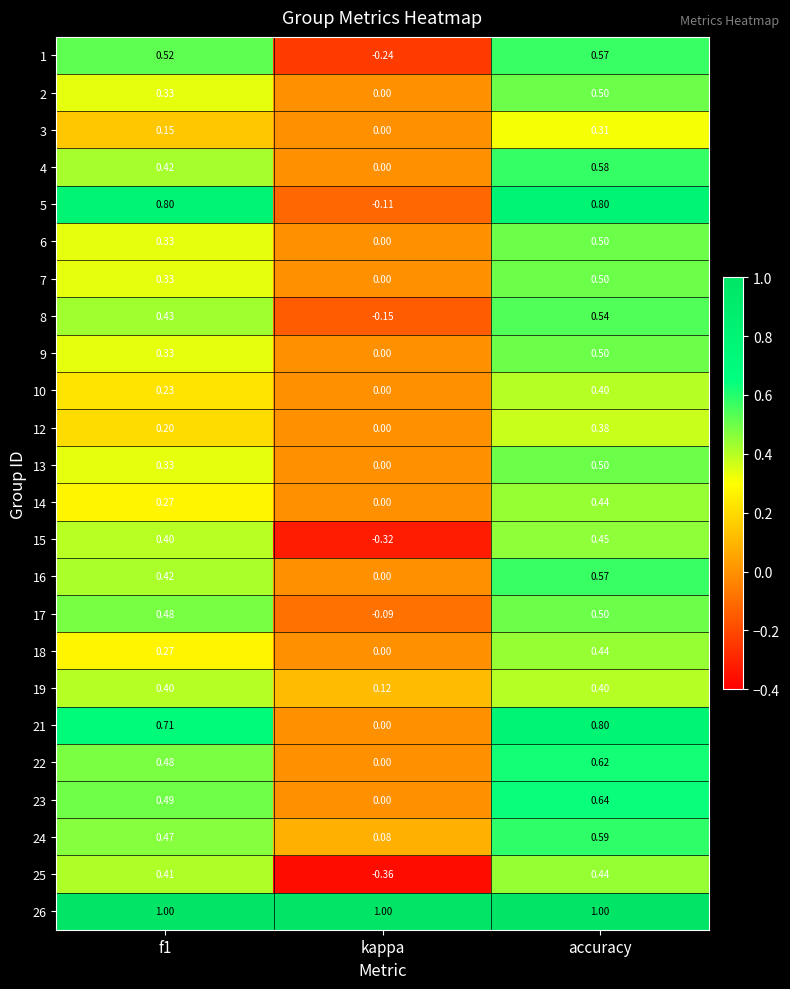

At which category does the chart reach its minimum across all series?

kappa